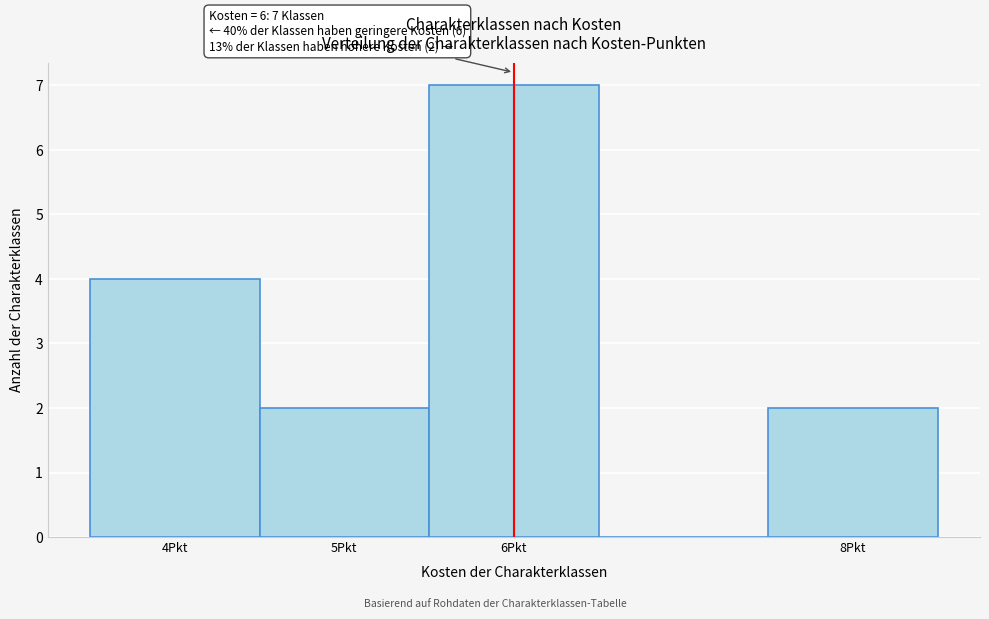

Over which range of the x-axis is the bar tallest?

5.5 to 6.5